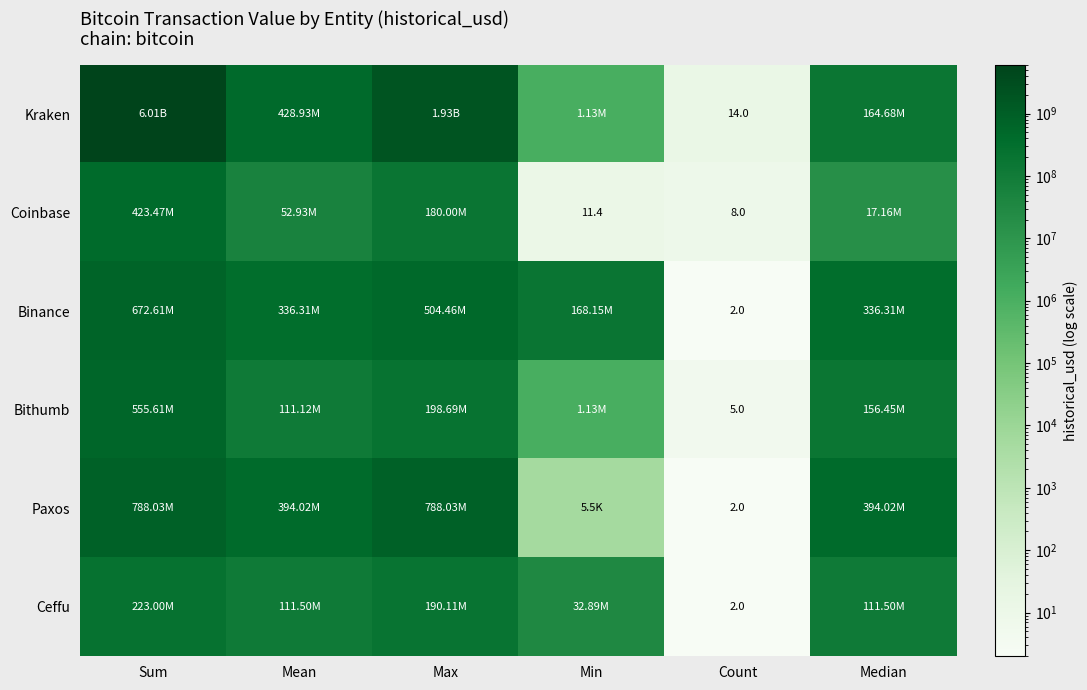

Read the Paxos value at Count.

2.0